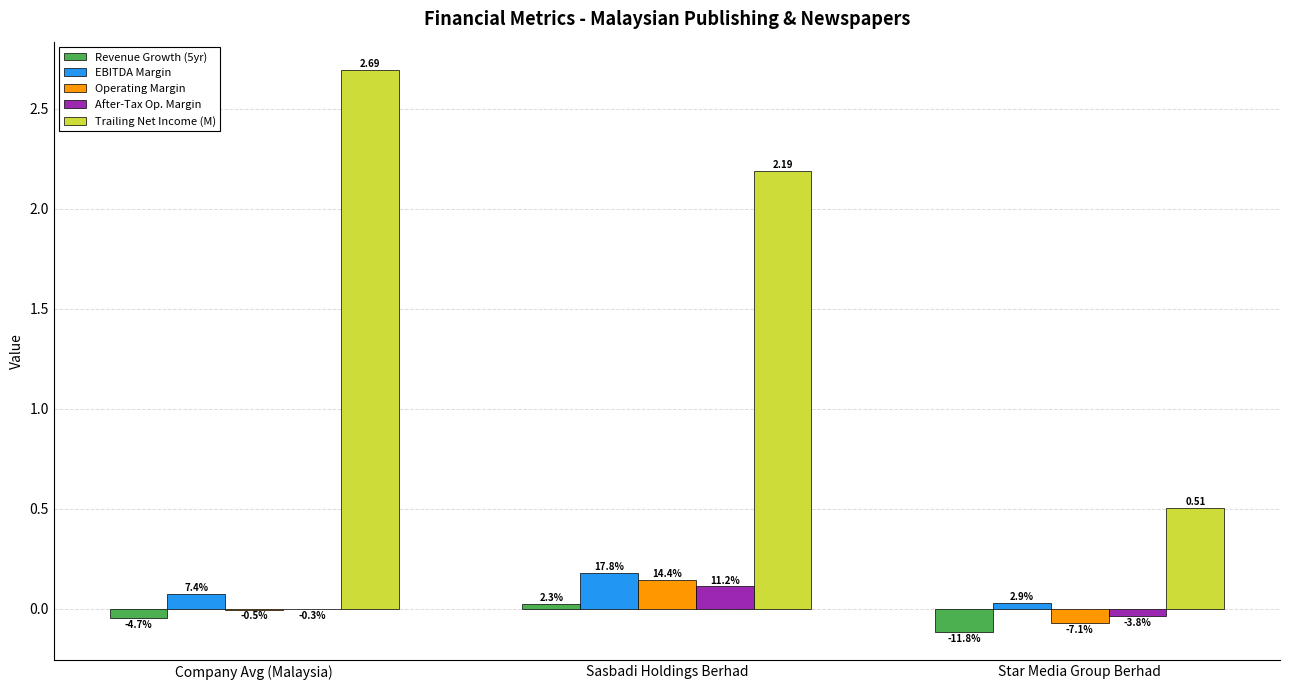

Are the bars grouped side by side (vs. stacked)?

Yes